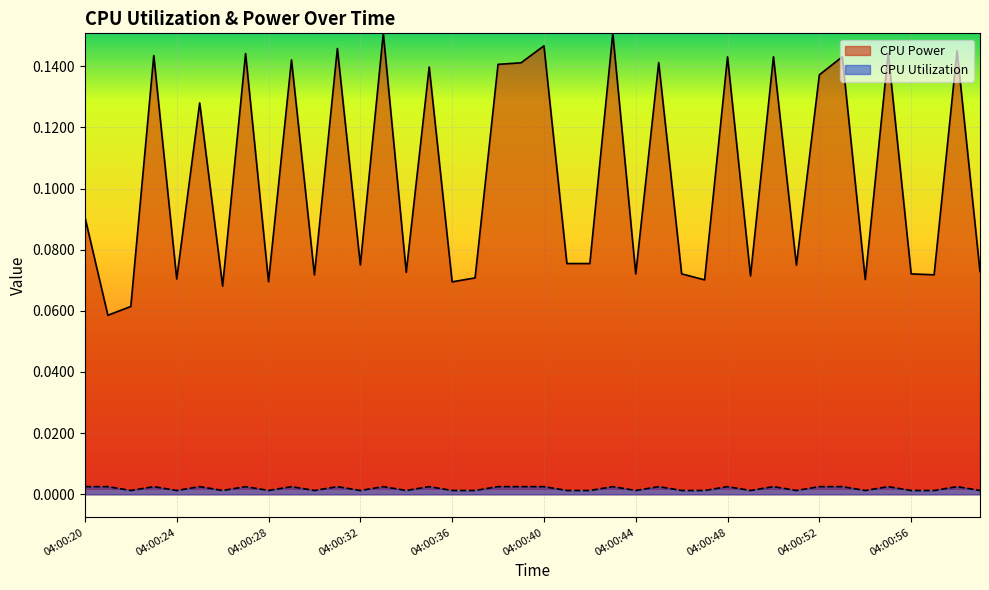

What value does the CPU Power series have at 04:00:34?

0.1